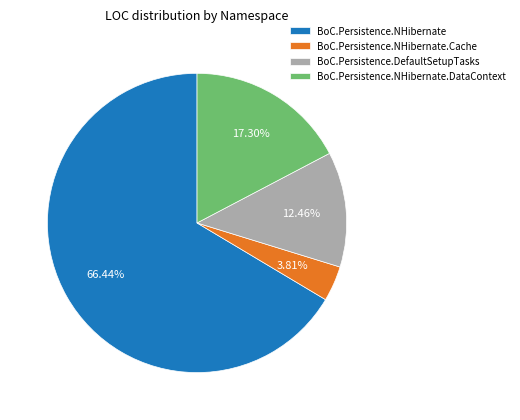

Combined, do BoC.Persistence.NHibernate.Cache and BoC.Persistence.NHibernate.DataContext account for over 50%?

No